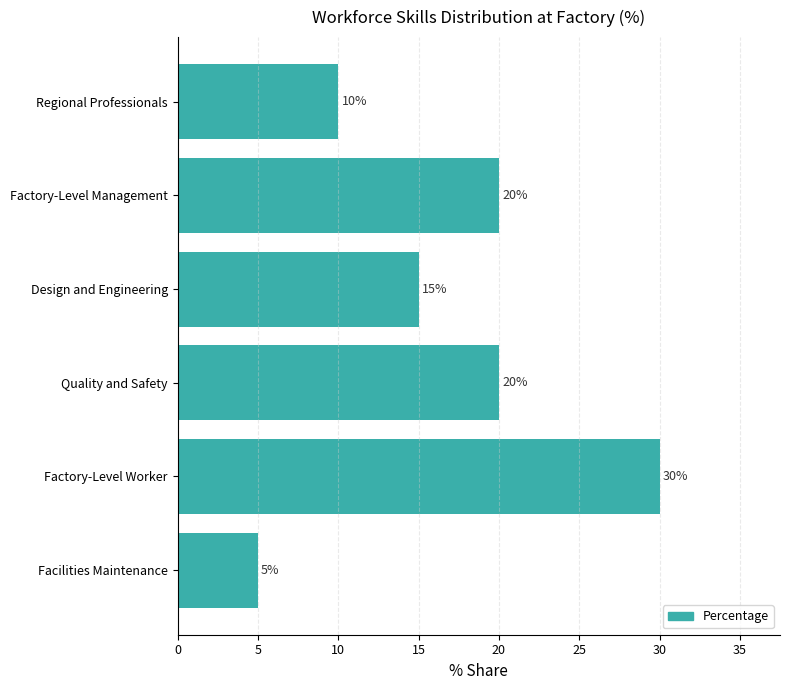

At which label is the value closest to 17?

Design and Engineering